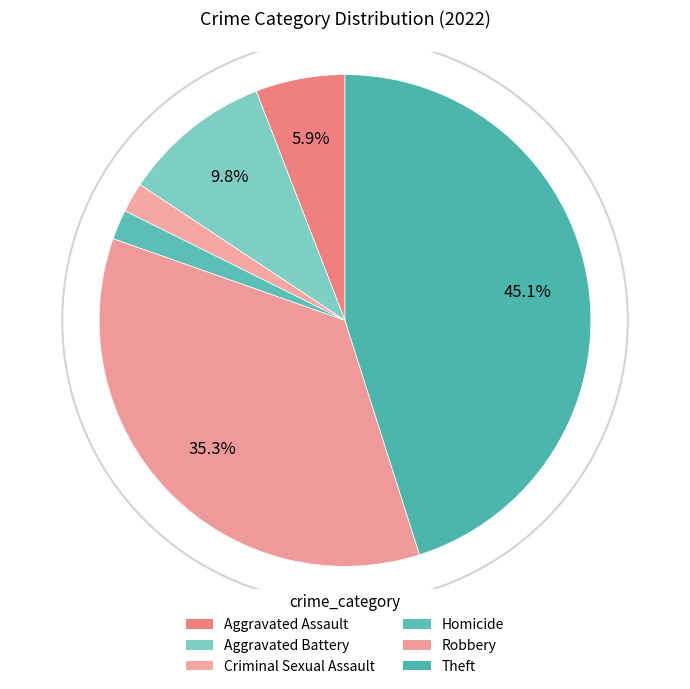

Is there a majority slice in this chart?

No